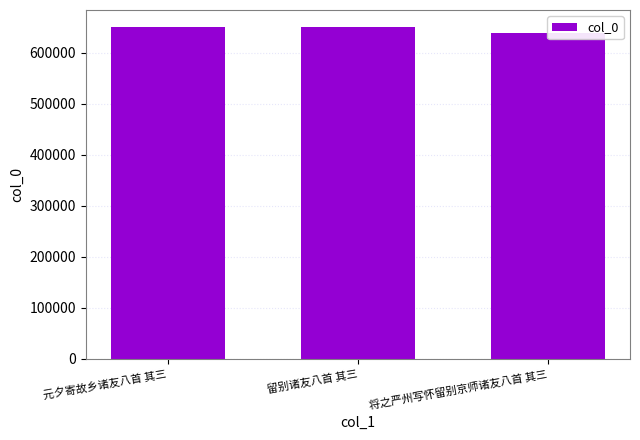

How many distinct data groups are displayed?

1